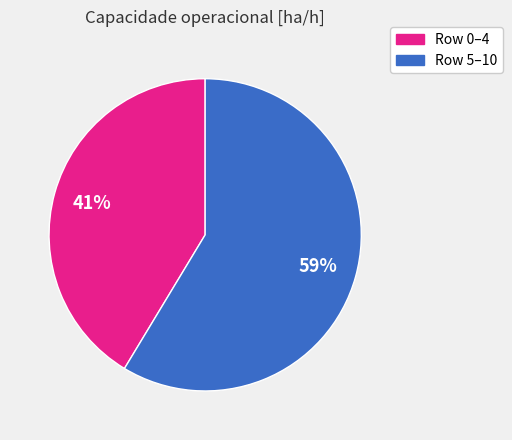

Is there any slice that represents more than half of the pie?

Yes